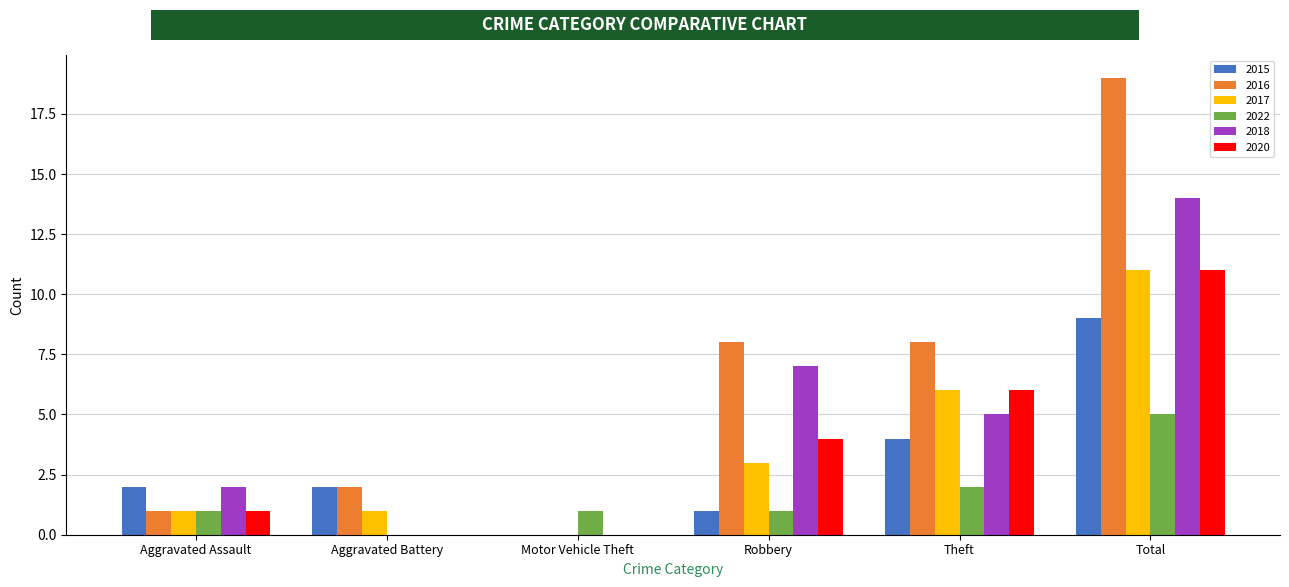

How many groups of bars are there?

6